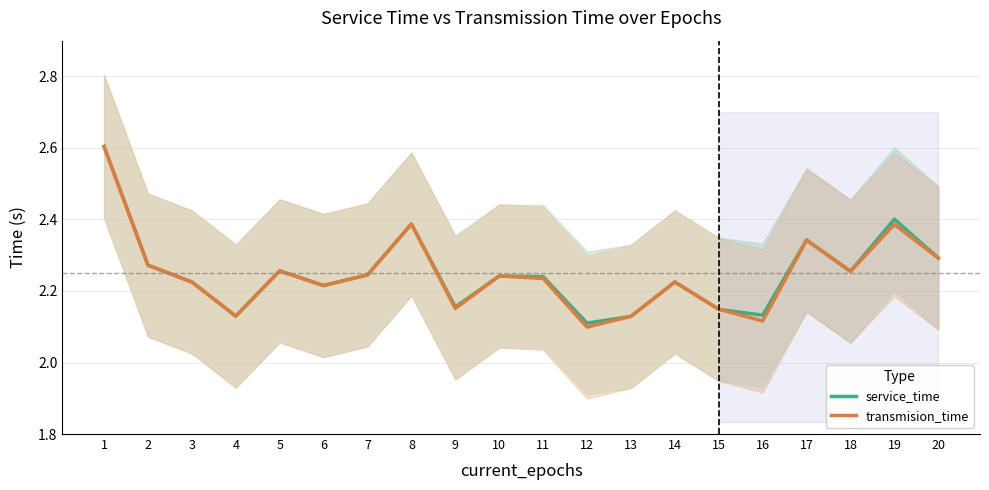

Which has a higher value, 1 or 16?

1